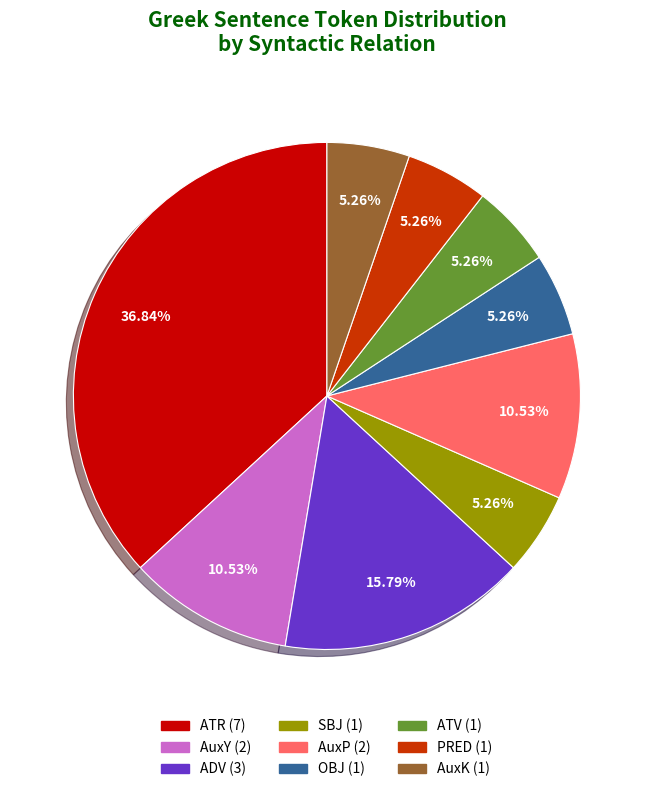

Do SBJ and AuxP together represent more than half of the pie?

No